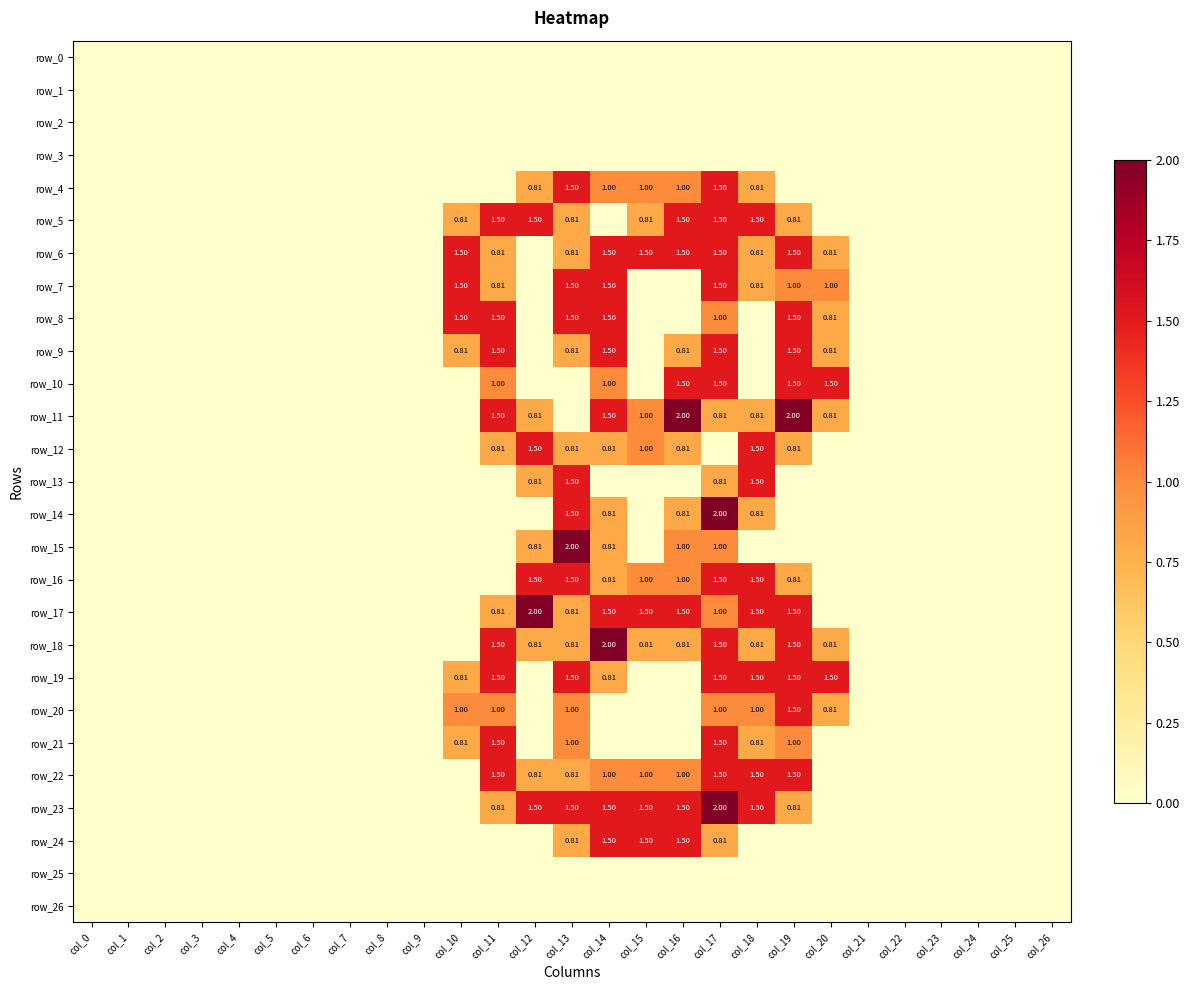

Is the value of row_22 at col_11 greater than the value of row_21 at col_15?

Yes